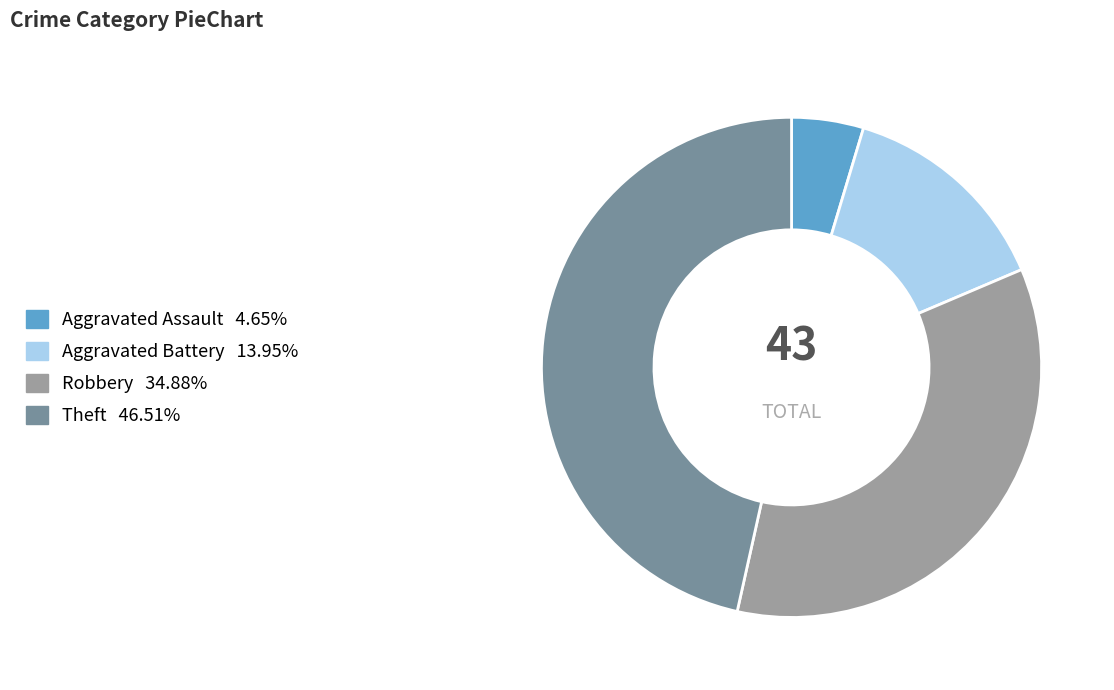

Is there a majority slice in this chart?

No